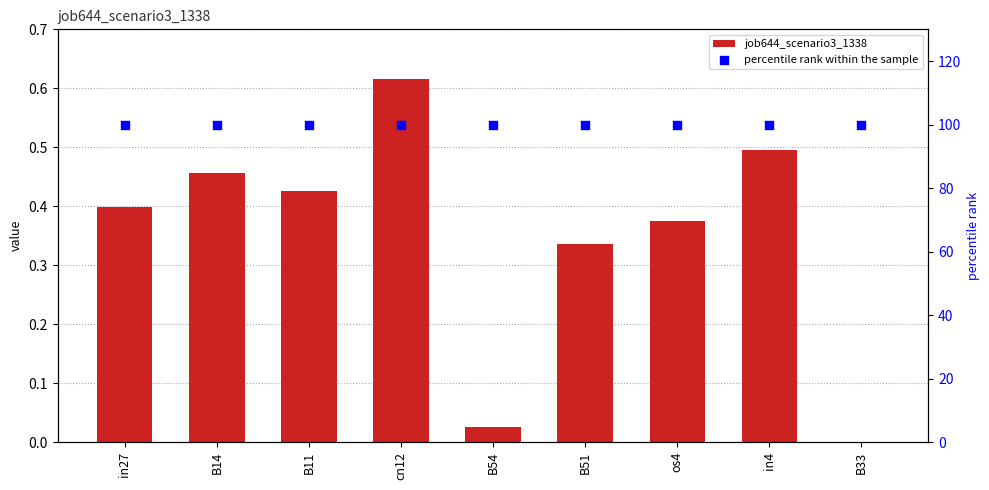

Which series contains the highest Y value?

percentile rank within the sample